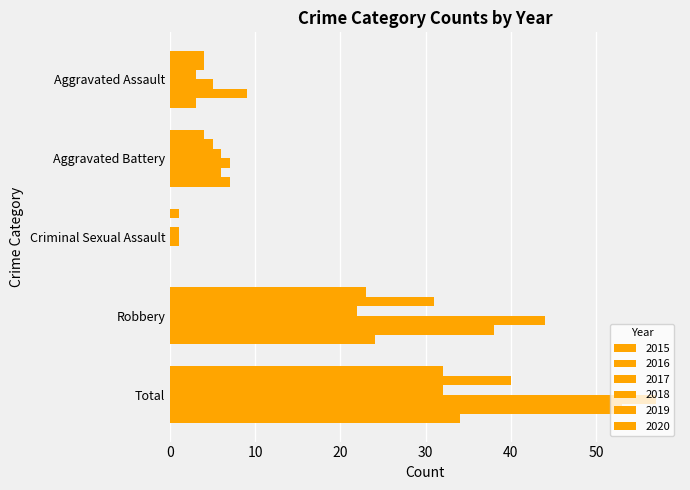

Between Aggravated Assault and Criminal Sexual Assault, which series saw the biggest shift?

2019